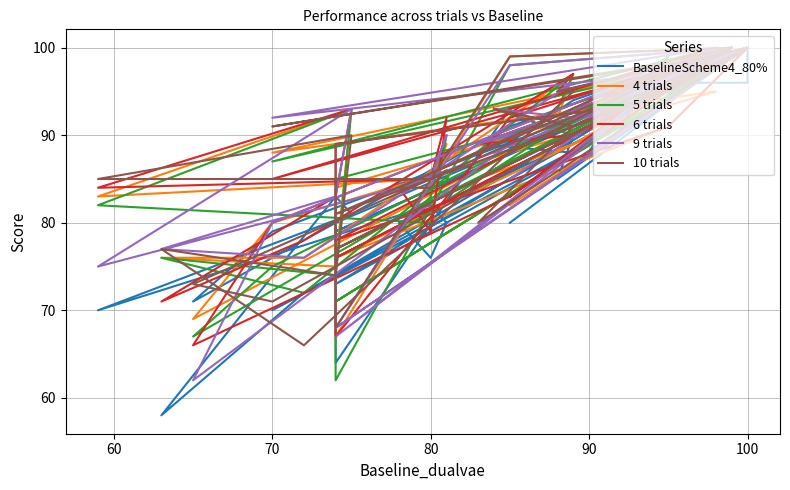

How many data points in 10 trials are less than 91?

18